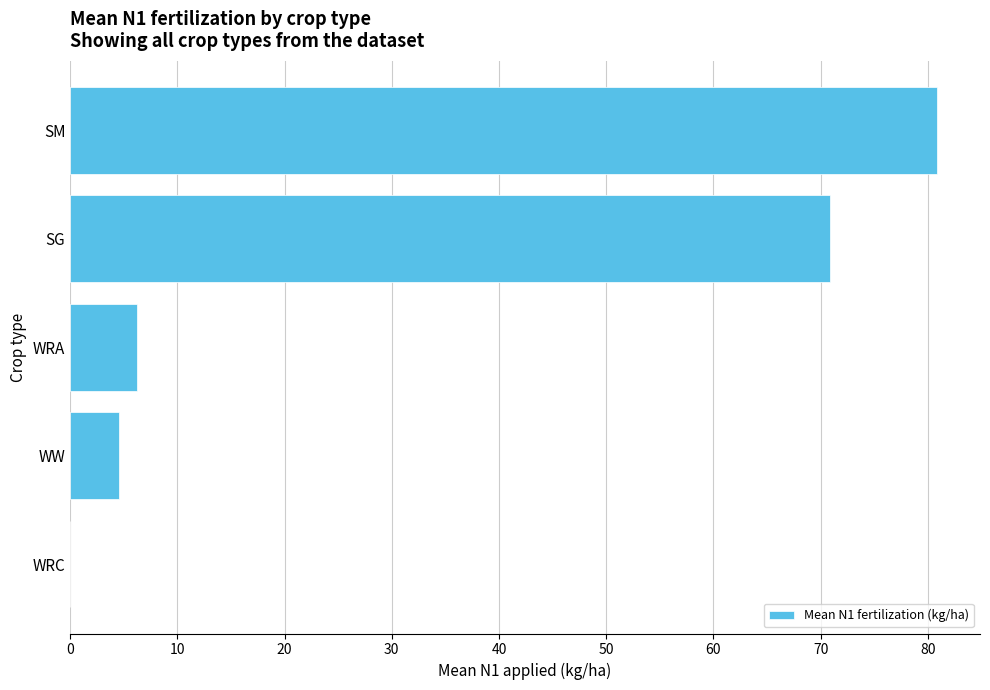

What is the change in value from SG to WRC?

-70.9